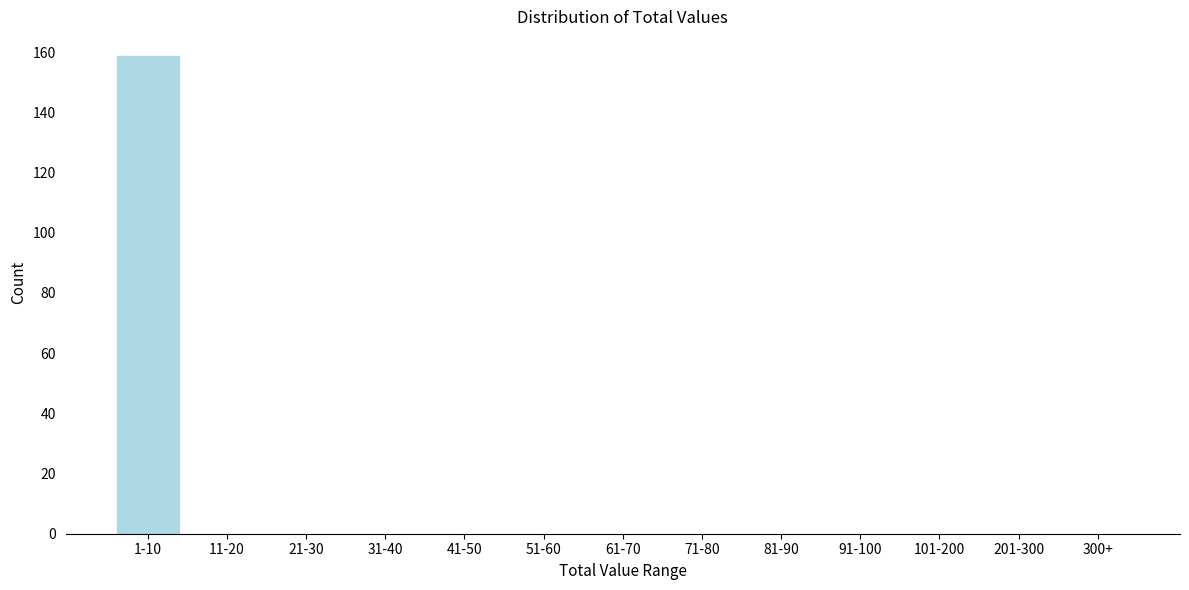

Reading right to left, transcribe all the data shown in this chart.

300+=0	201-300=0	101-200=0	91-100=0	81-90=0	71-80=0	61-70=0	51-60=0	41-50=0	31-40=0	21-30=0	11-20=0	1-10=159